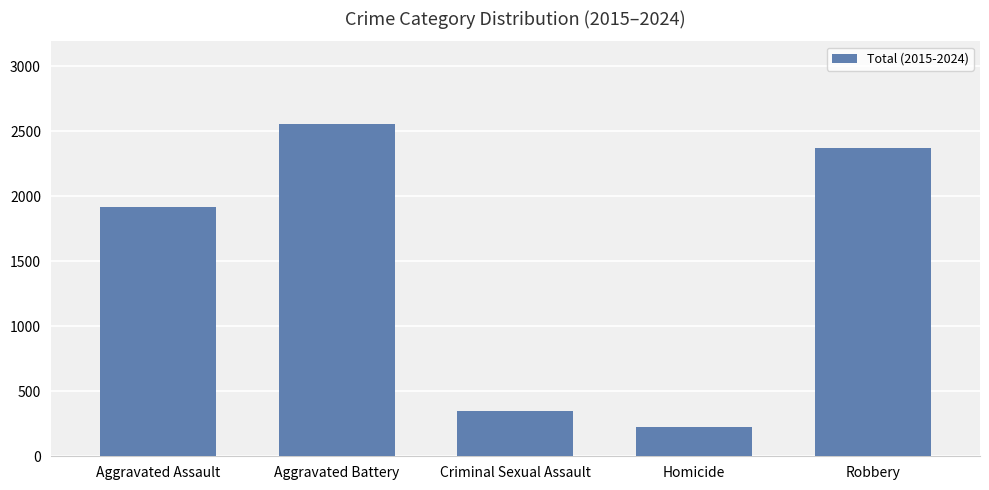

What is the minimum value shown in the chart?

227